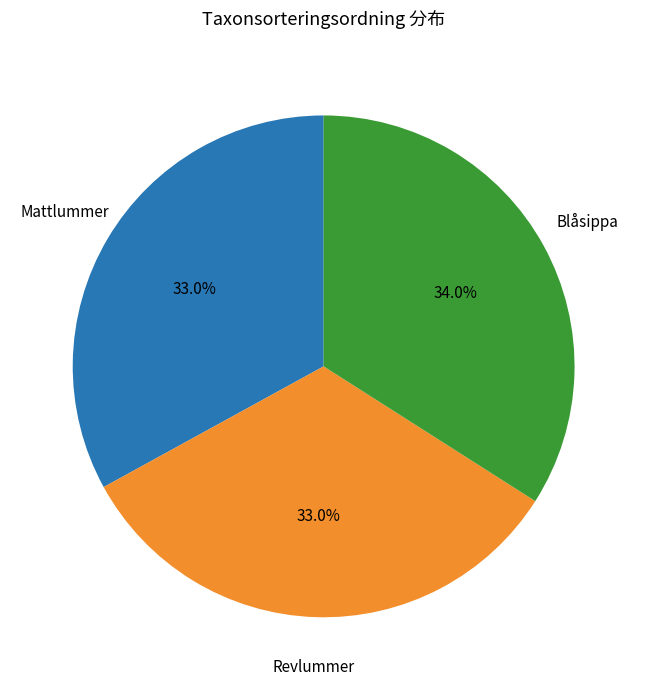

To the nearest percent, what is the average slice percentage?

33%